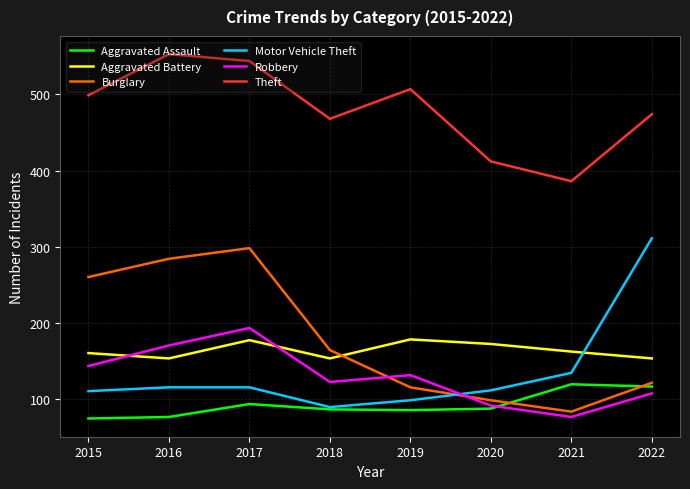

What is the maximum value for Burglary?

298